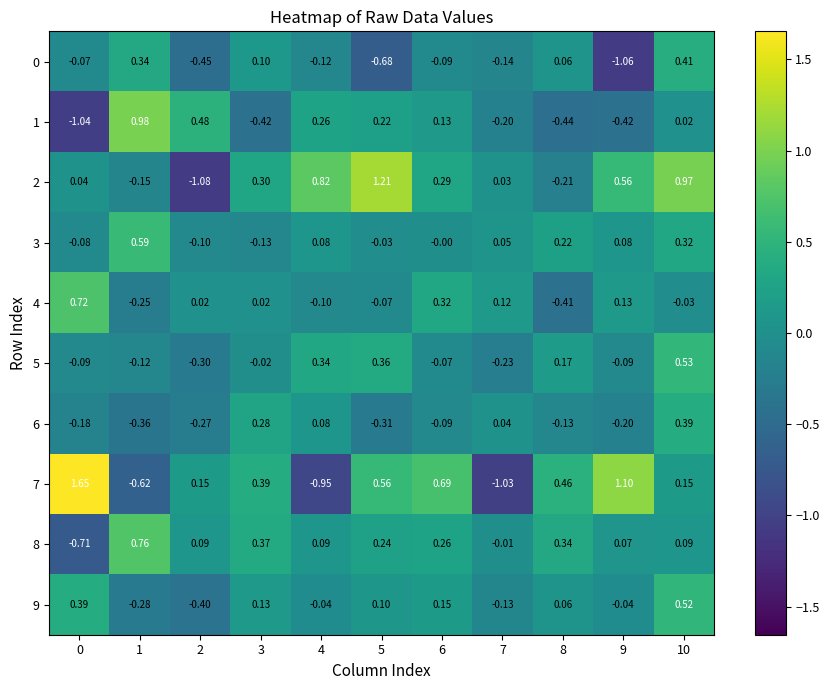

Is the value of 7 at 2 greater than the value of 5 at 0?

Yes